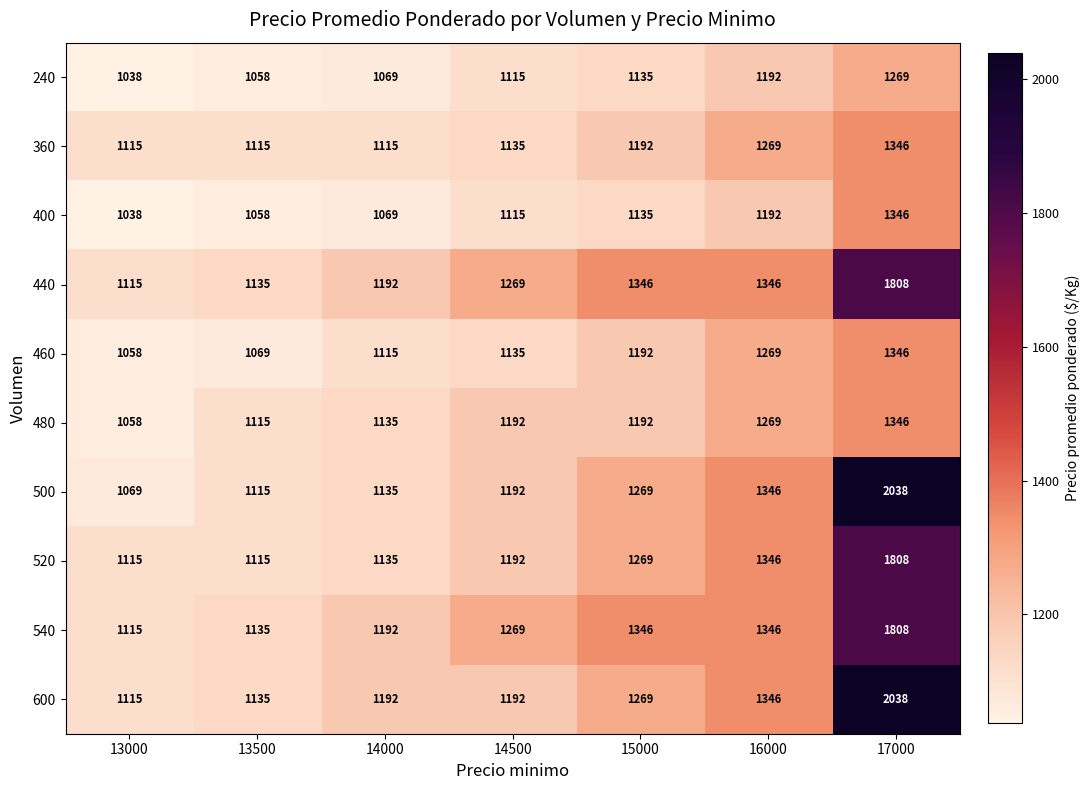

What is the approximate value of 520 at 14500, to the nearest 10?

1190